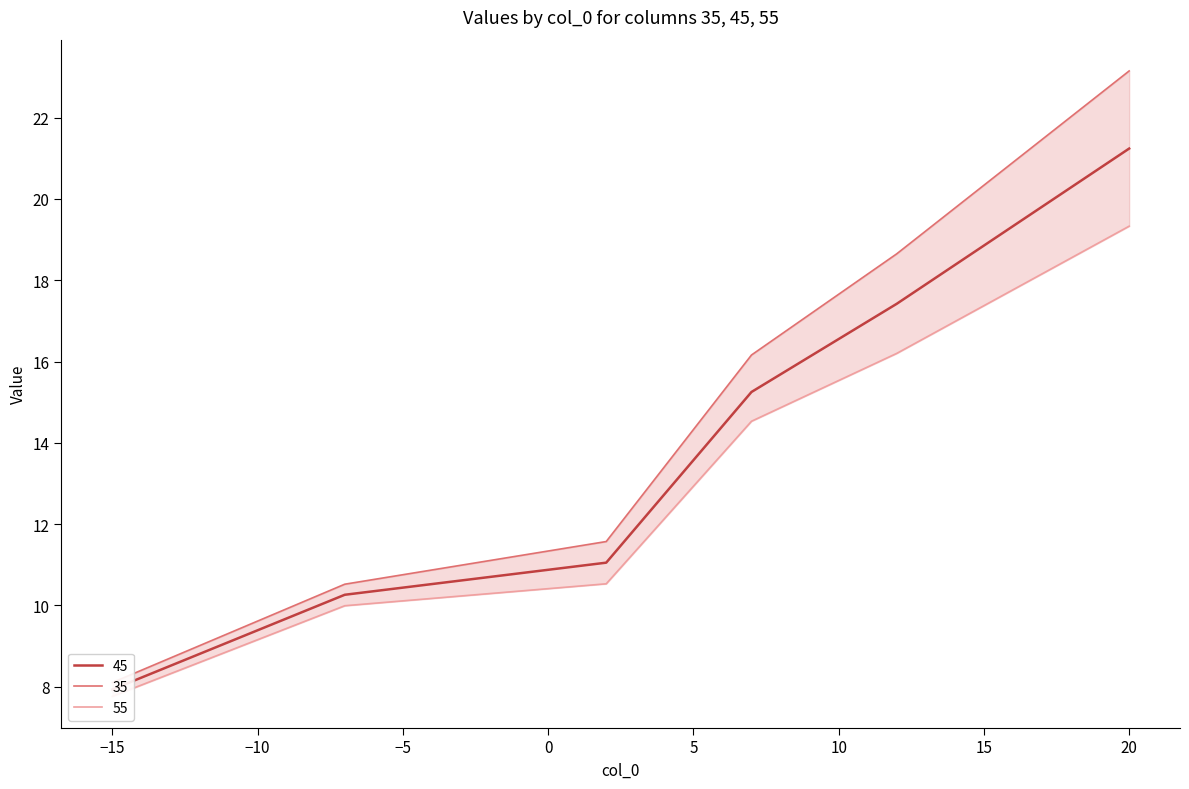

True or false: 35 and 45 cross at least once.

False